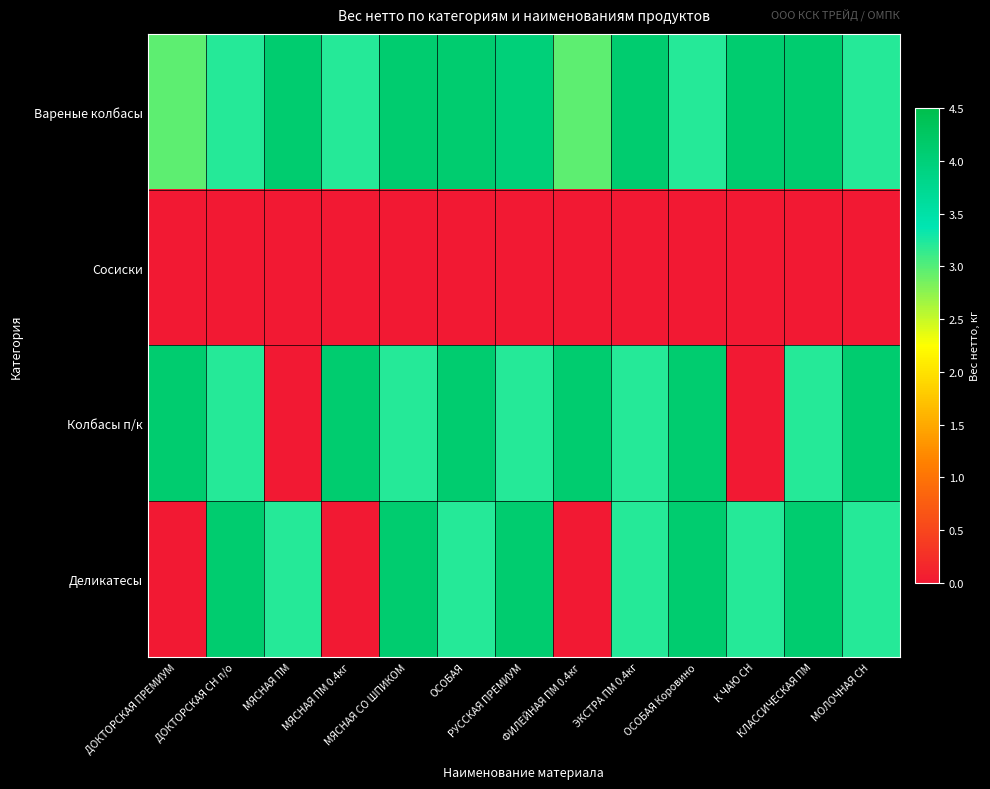

How many categories are shown in the chart?

13